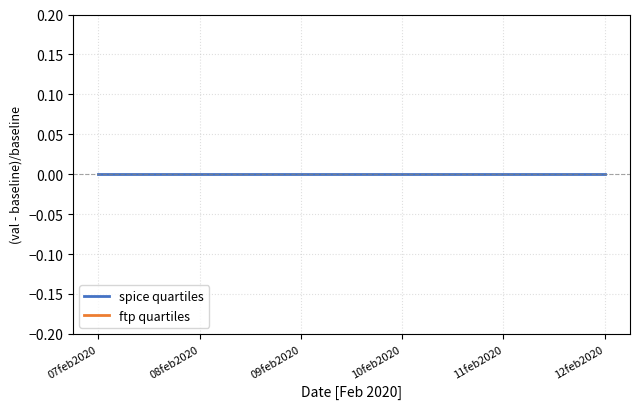

How many lines are shown in the chart?

2